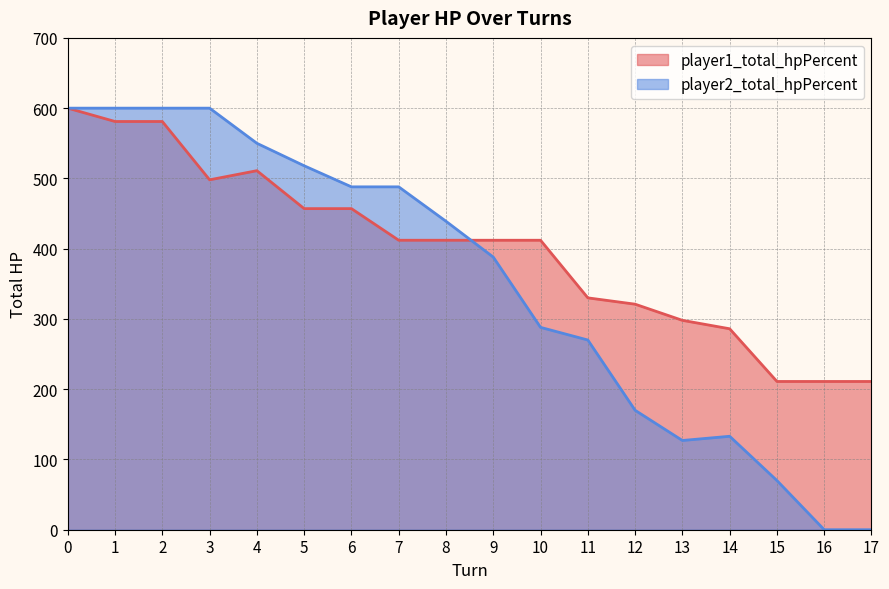

Which series has the largest total across all categories?

player1_total_hpPercent